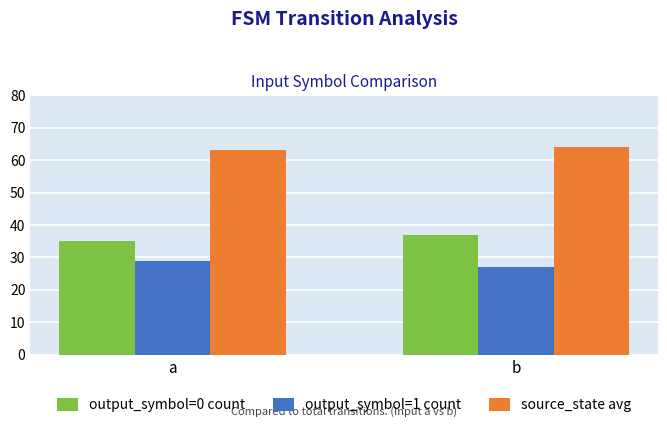

The output_symbol=1 count series shows 29 at a. True or false?

True